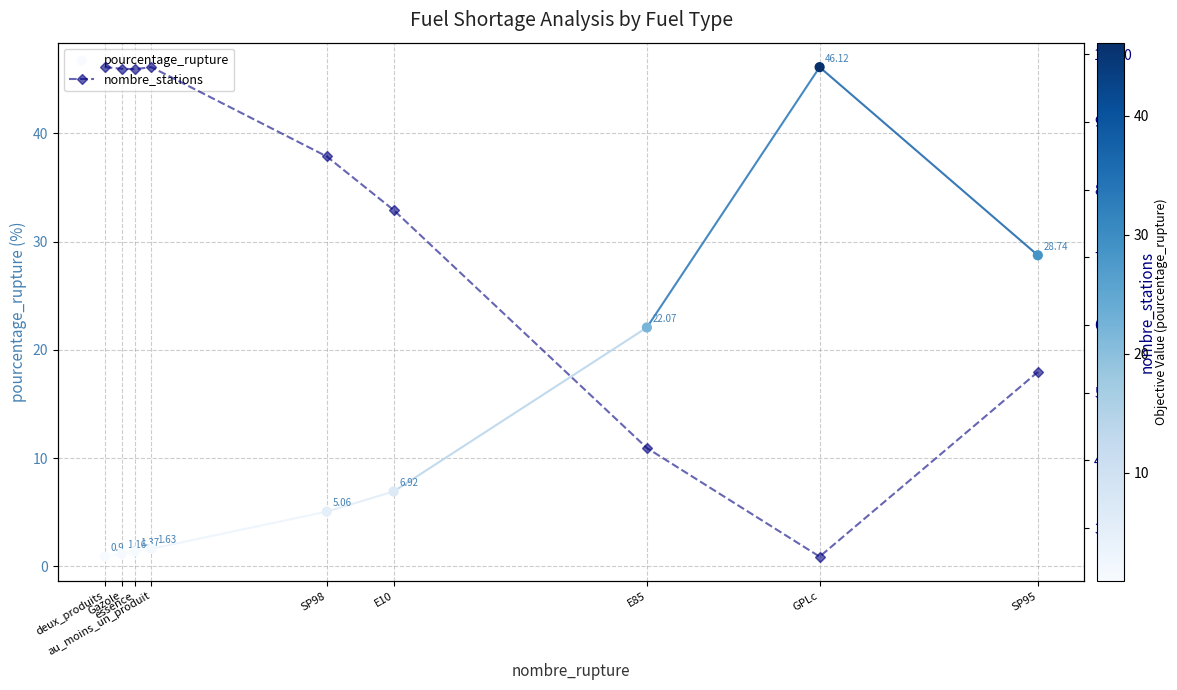

What are all the series names shown in the legend?

pourcentage_rupture, nombre_stations